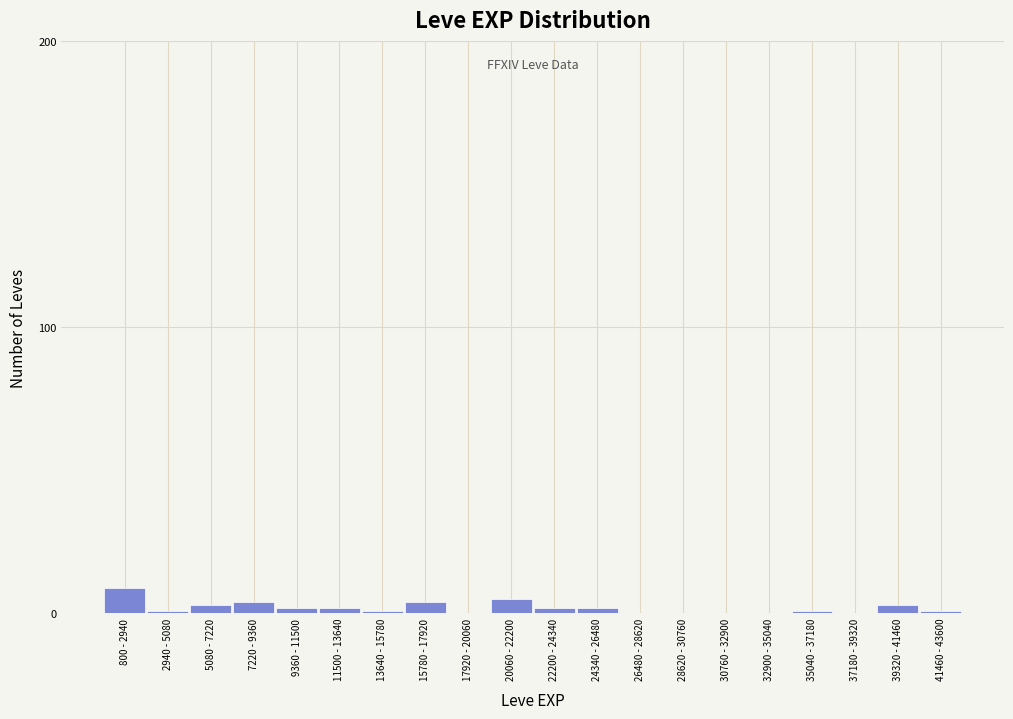

Reading right to left, what are all the values shown in this chart?

41460 - 43600=1	39320 - 41460=3	37180 - 39320=0	35040 - 37180=1	32900 - 35040=0	30760 - 32900=0	28620 - 30760=0	26480 - 28620=0	24340 - 26480=2	22200 - 24340=2	20060 - 22200=5	17920 - 20060=0	15780 - 17920=4	13640 - 15780=1	11500 - 13640=2	9360 - 11500=2	7220 - 9360=4	5080 - 7220=3	2940 - 5080=1	800 - 2940=9